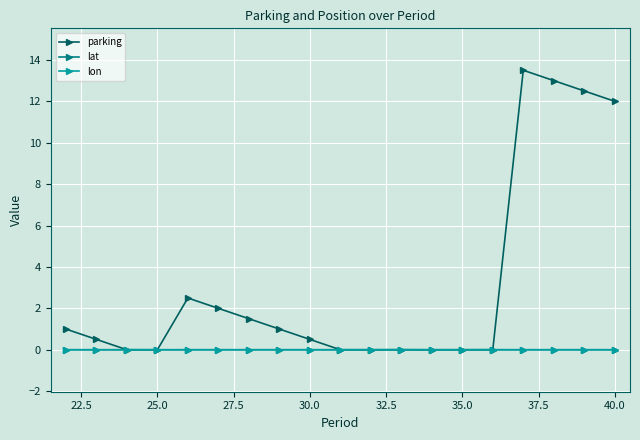

Which series has the widest spread of values?

parking